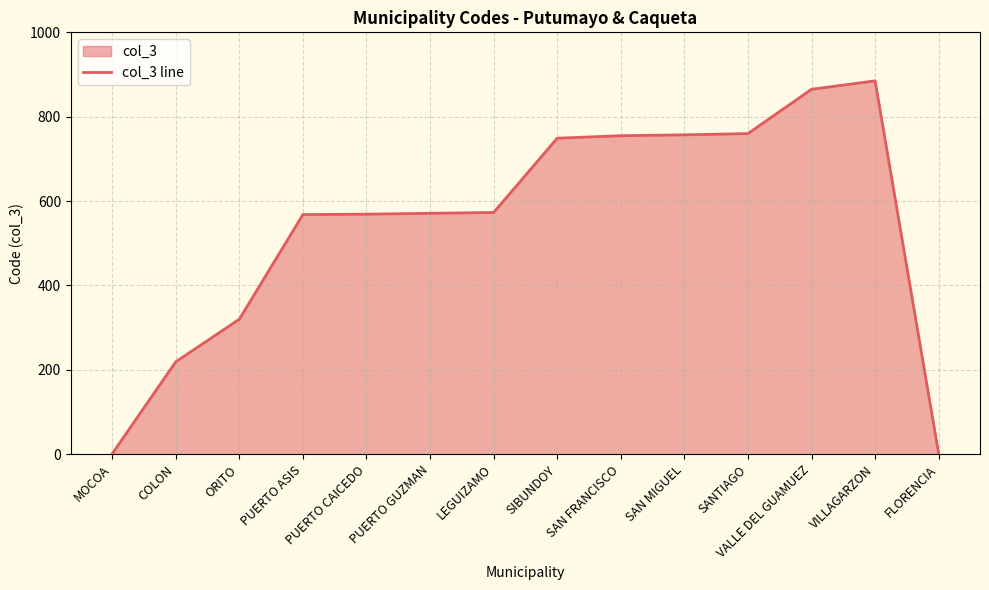

Rank the categories by value from lowest to highest.

MOCOA, FLORENCIA, COLON, ORITO, PUERTO ASIS, PUERTO CAICEDO, PUERTO GUZMAN, LEGUIZAMO, SIBUNDOY, SAN FRANCISCO, SAN MIGUEL, SANTIAGO, VALLE DEL GUAMUEZ, VILLAGARZON